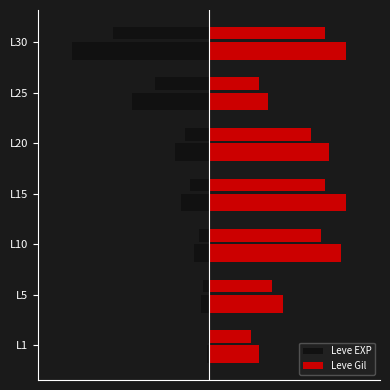

Which series has the largest total across all categories?

Leve Gil